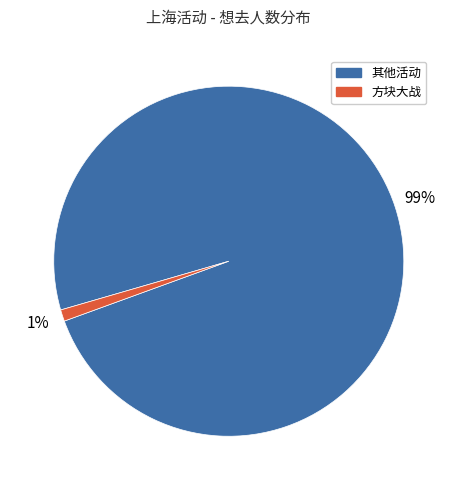

Is there a majority slice in this chart?

Yes